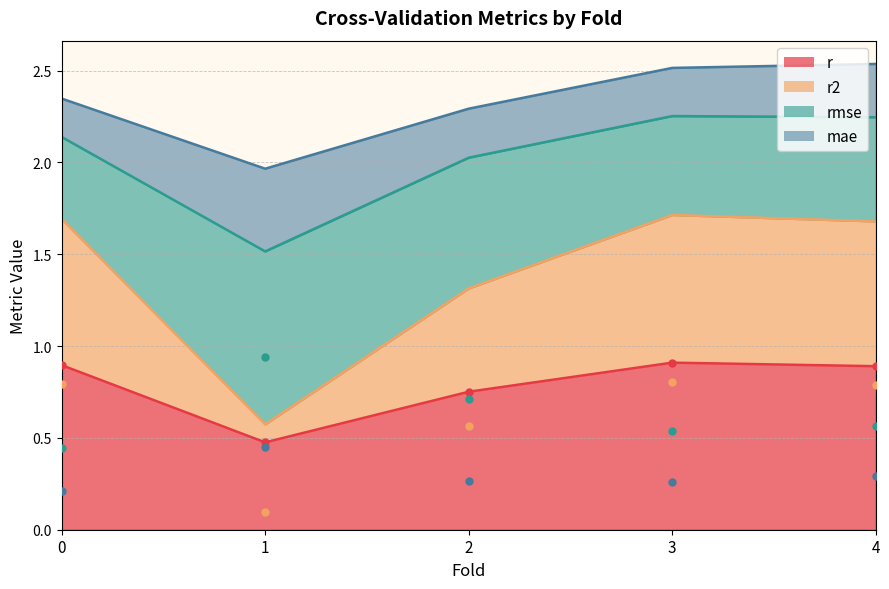

Read the r value at 4.

0.9